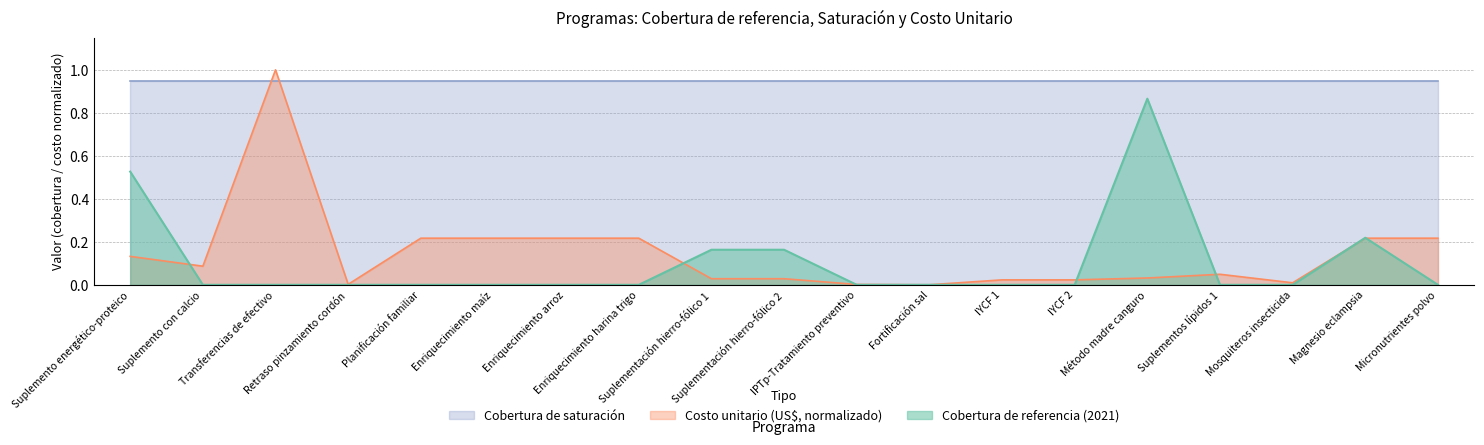

Is it true that Costo unitario (US$) equals 0.3 at Planificación familiar?

False